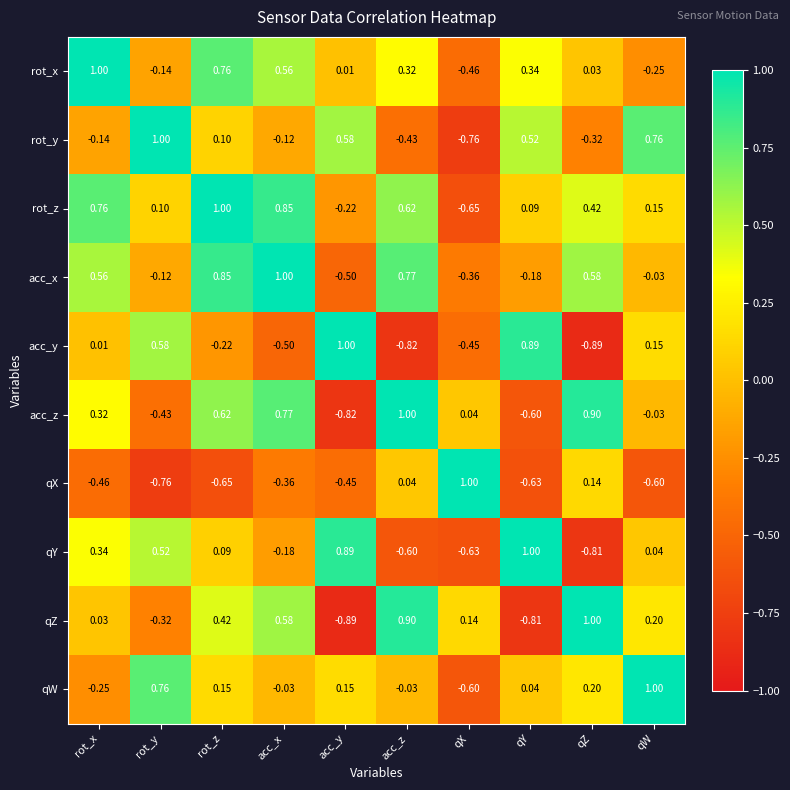

What is the greatest value displayed?

1.0